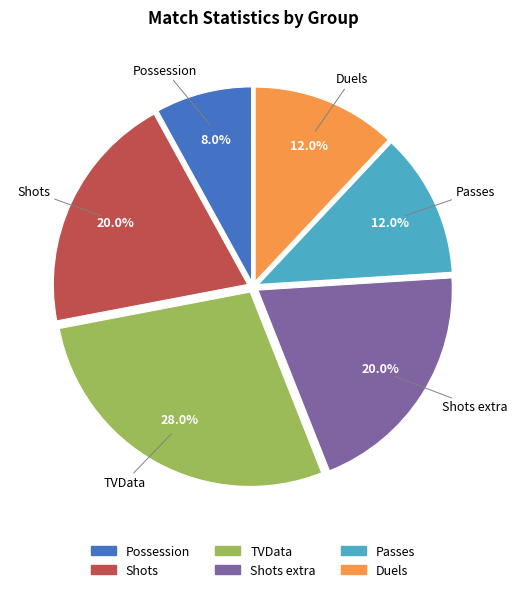

To the nearest percent, what is the average slice percentage?

17%